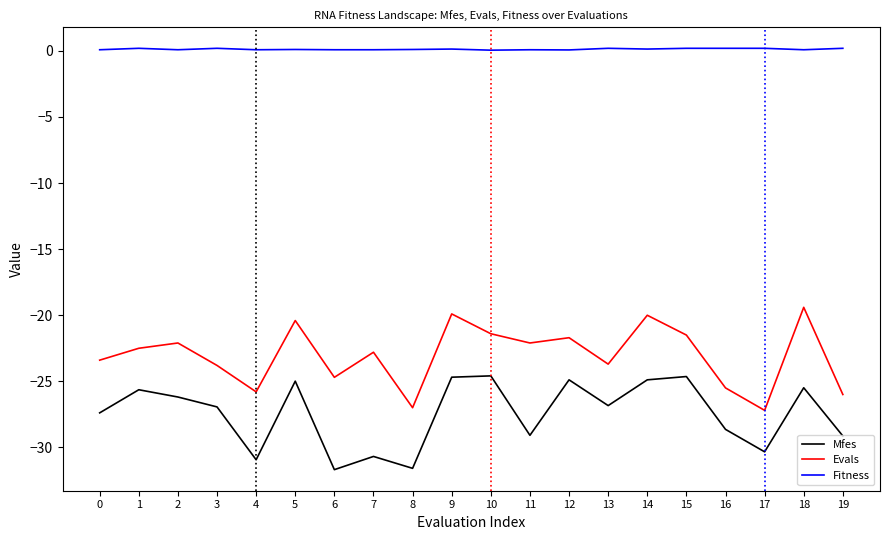

True or false: Mfes and Evals cross at least once.

False